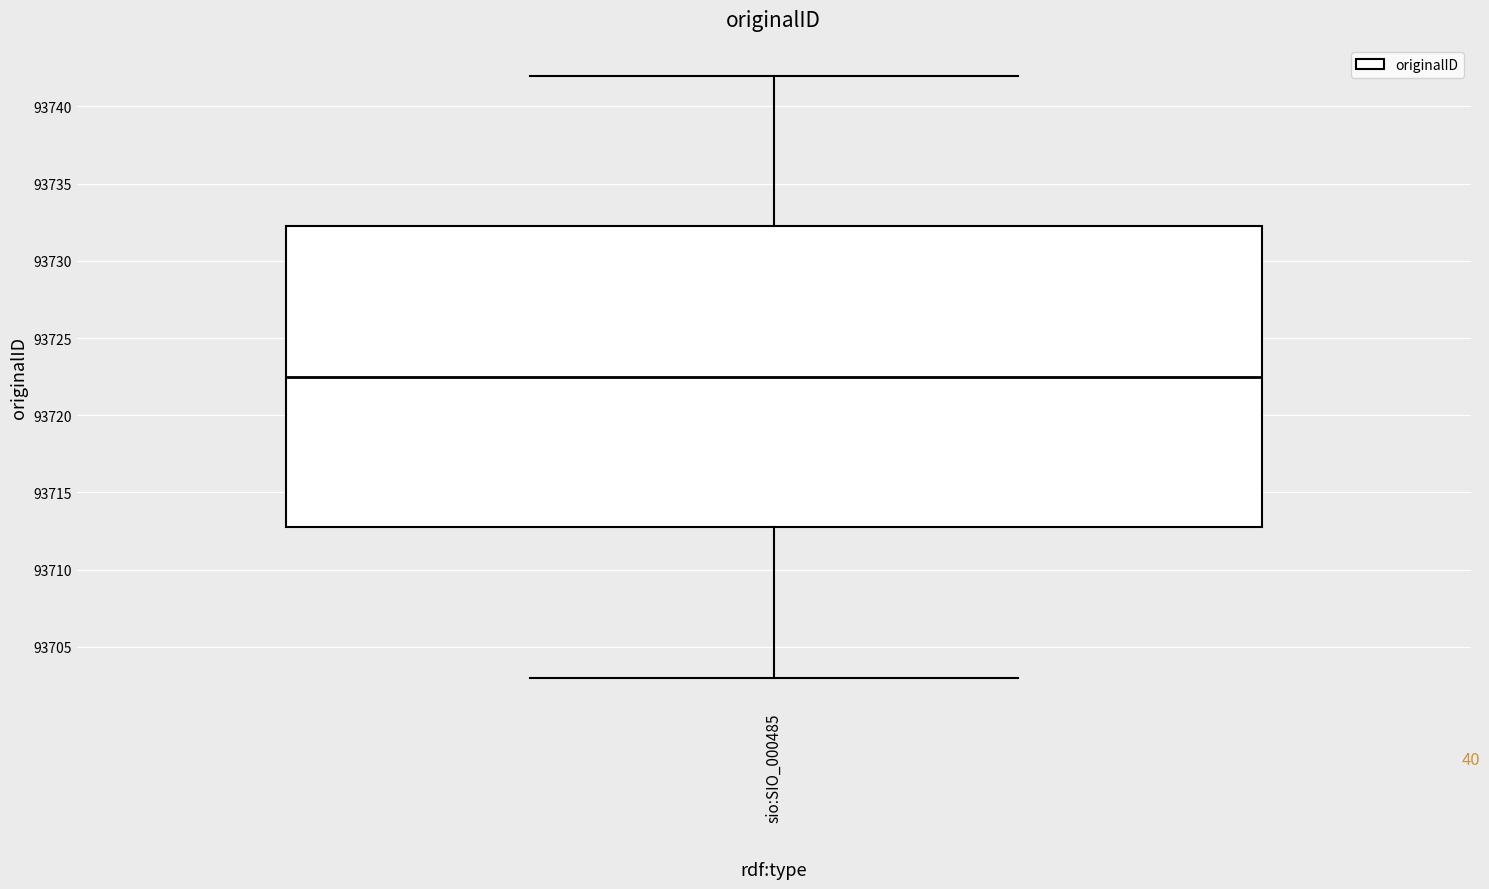

Transcribe this box plot: give where the median line is, the range the box spans, and where the two whiskers end, as read against the y-axis. The values are not printed on the chart, so give them approximately, as read against the axis.

median 93722.5, box 93713.0 to 93732.5, whiskers 93703.0 to 93742.0